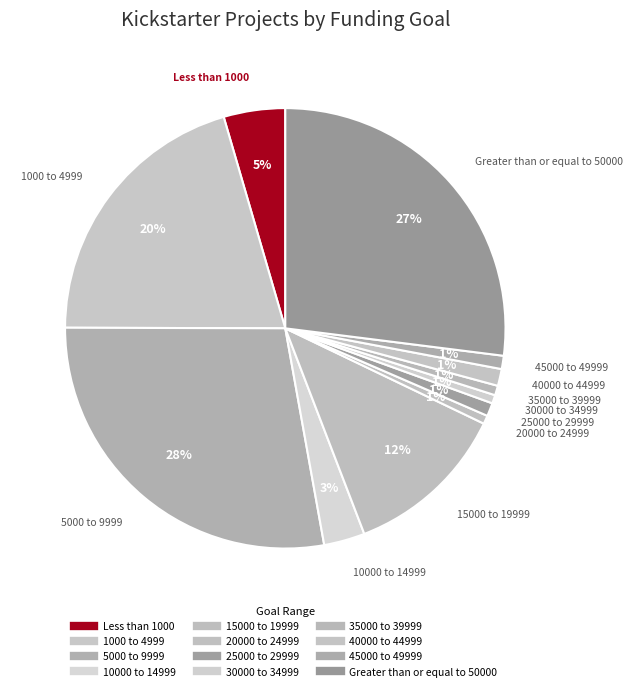

How many segments does this pie chart have?

12